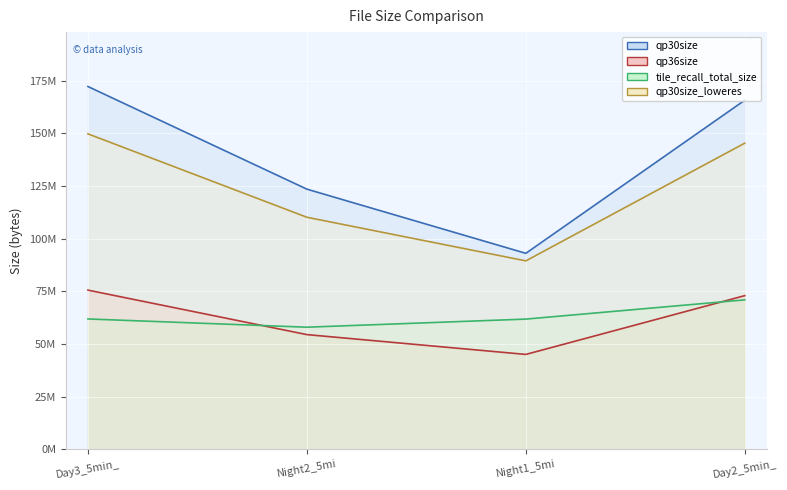

How many lines are shown in the chart?

4